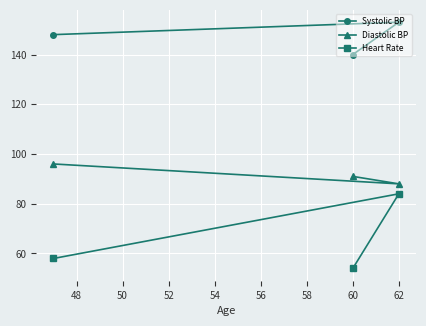

What is the value of the Diastolic BP point at the 1st from the left?

96